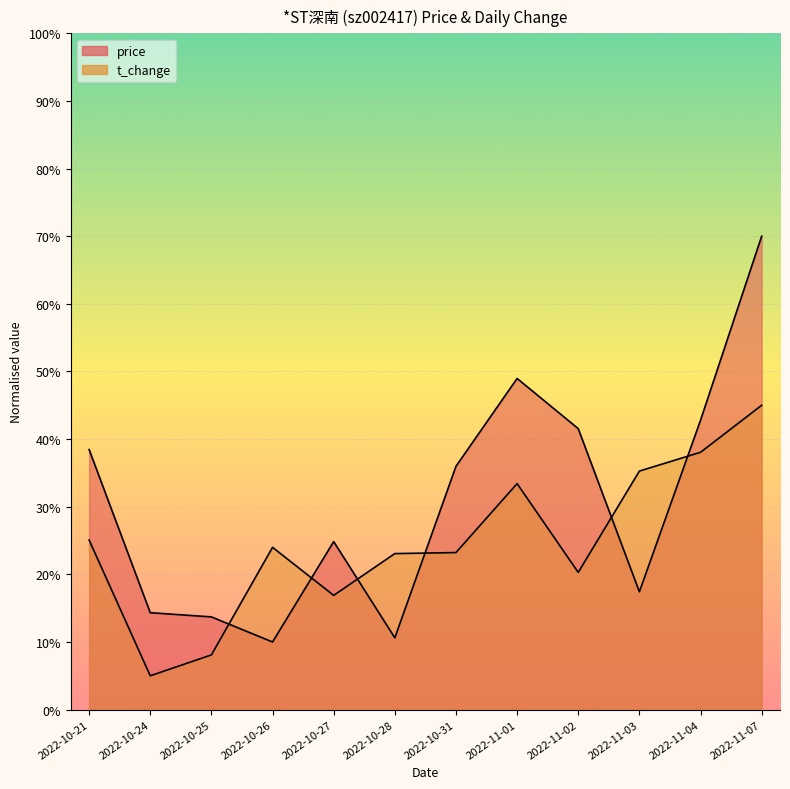

Between 2022-10-31 and 2022-10-28, which is larger?

2022-10-31